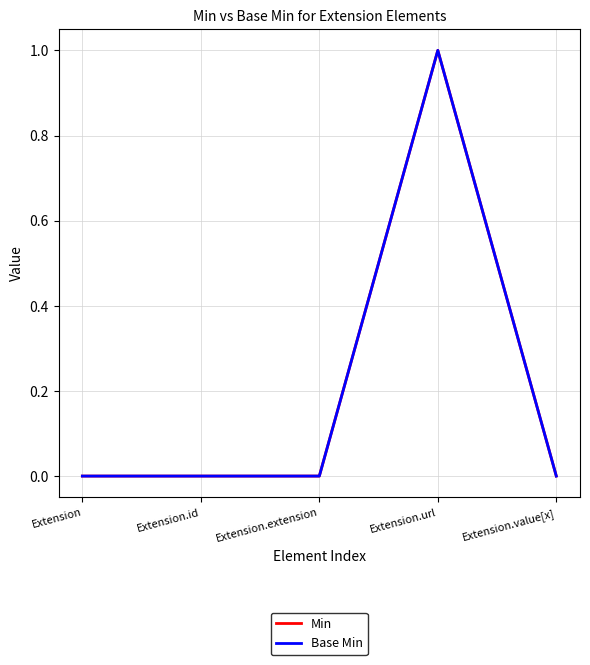

Between Extension.extension and Extension.value[x], which series saw the biggest shift?

Min